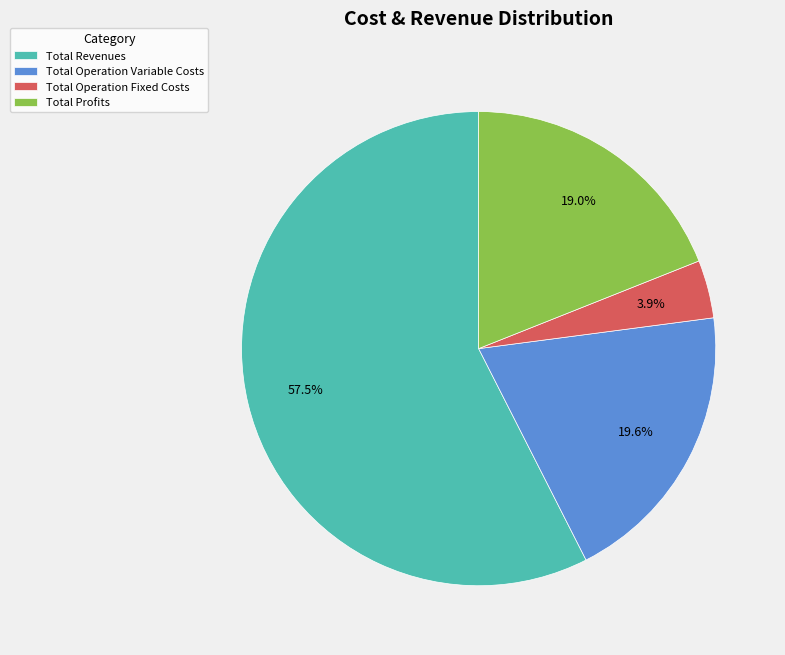

Approximately how many times larger is the value at Total Revenues compared to Total Operation Variable Costs?

2.9